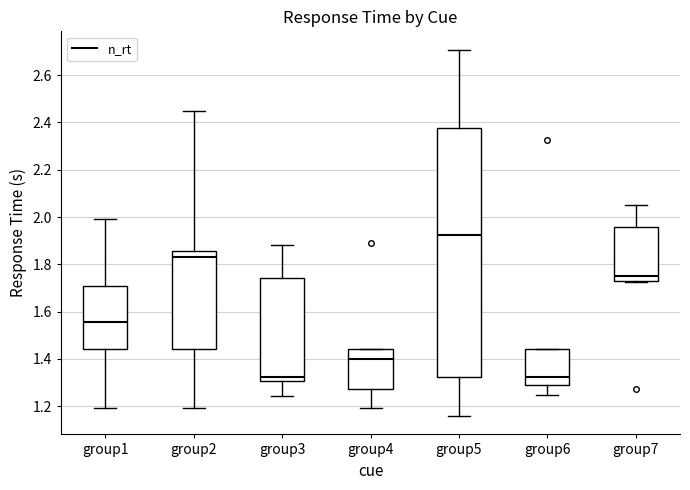

Reading left to right, transcribe this box plot: for each box, give where its median line is, the range the box spans, and where its two whiskers end, as read against the y-axis. The values are not printed on the chart, so give them approximately, as read against the axis.

group1: median 1.56, box 1.44 to 1.70, whiskers 1.20 to 2.00
group2: median 1.84, box 1.44 to 1.86, whiskers 1.20 to 2.44
group3: median 1.32, box 1.30 to 1.74, whiskers 1.24 to 1.88
group4: median 1.40, box 1.28 to 1.44, whiskers 1.20 to 1.44
group5: median 1.92, box 1.32 to 2.38, whiskers 1.16 to 2.70
group6: median 1.32, box 1.30 to 1.44, whiskers 1.24 to 1.44
group7: median 1.74, box 1.72 to 1.96, whiskers 1.72 to 2.04